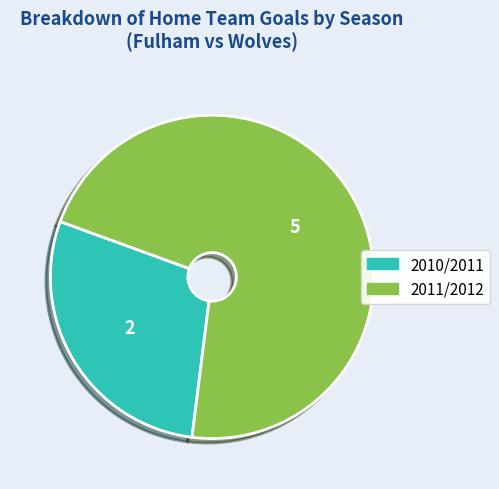

How many segments does this pie chart have?

2